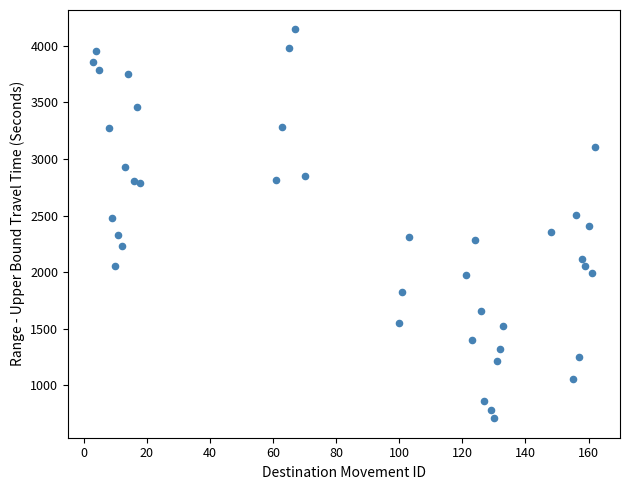

What is the range of X values (max minus min)?

159